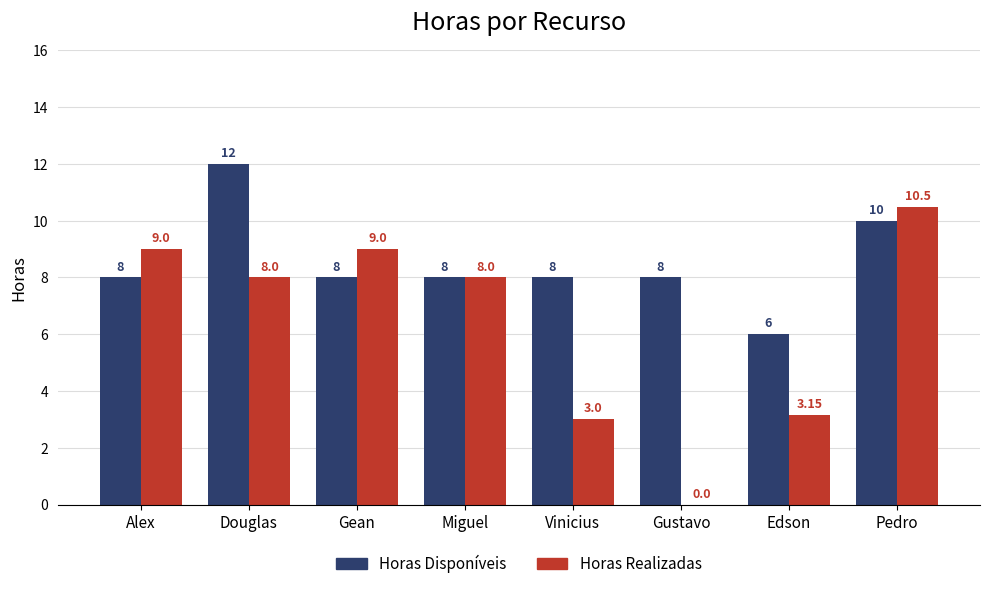

What is the difference between the Horas Disponíveis values at Douglas and Pedro?

2.0